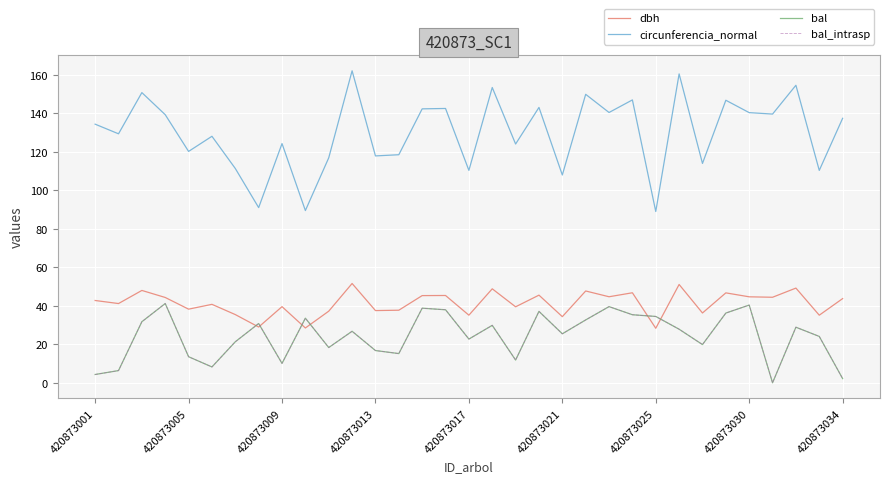

Which series has the widest spread of values?

circunferencia_normal